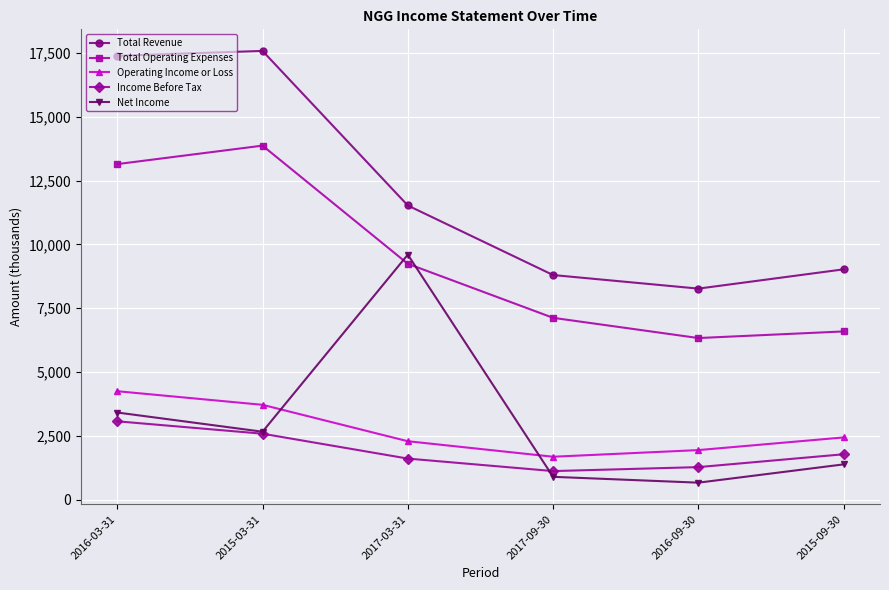

At which label does Net Income first exceed 2658?

2016-03-31